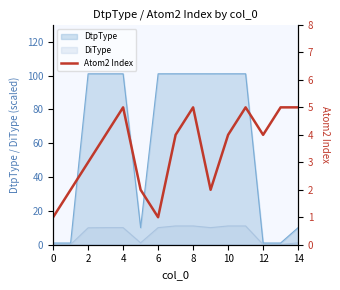

What is the difference between the second highest and minimum values?

4